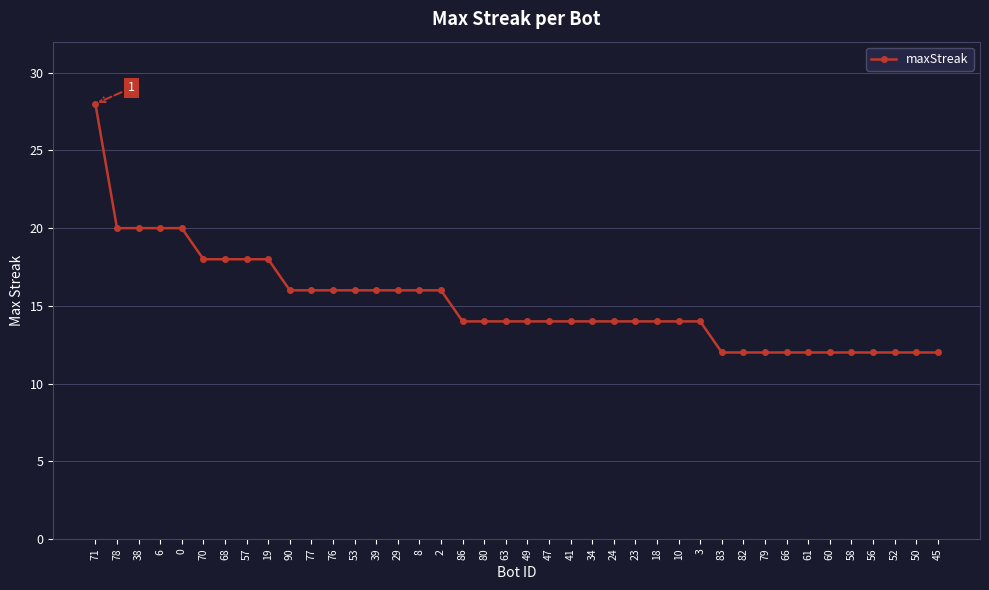

What is the value of the 13th point from the left?

16